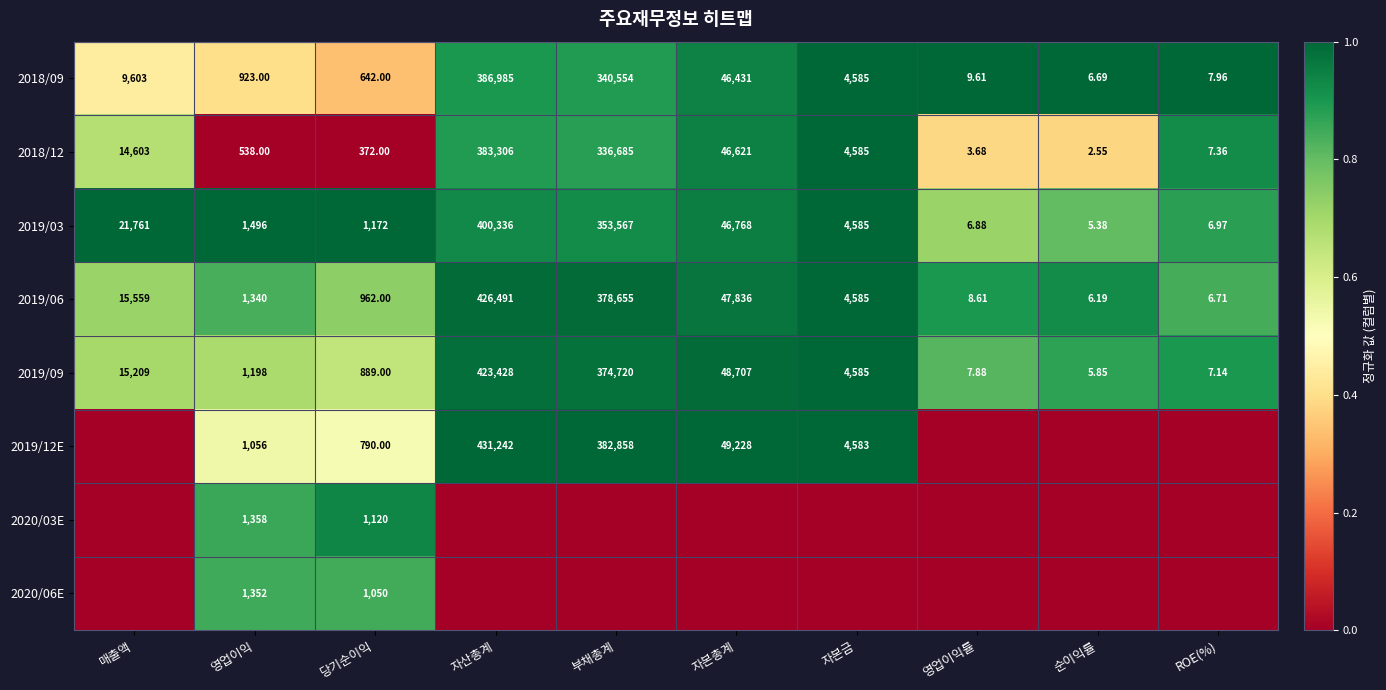

The value of 2019/09 at 부채총계 is 1.8. True or false?

False